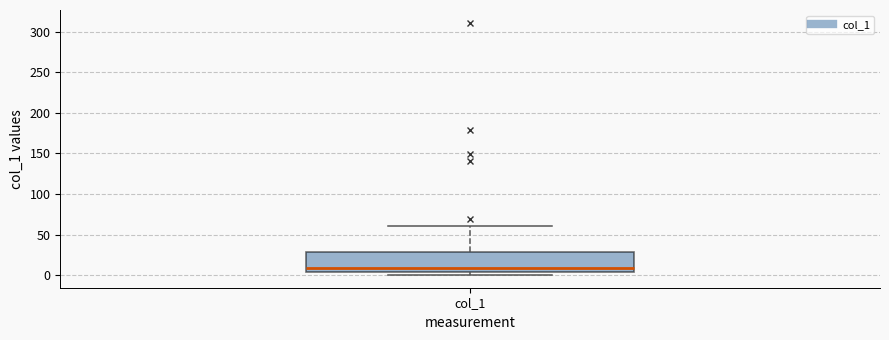

Transcribe this box plot: give where the median line is, the range the box spans, and where the two whiskers end, as read against the y-axis. The values are not printed on the chart, so give them approximately, as read against the axis.

median 10, box 5 to 30, whiskers 0 to 60